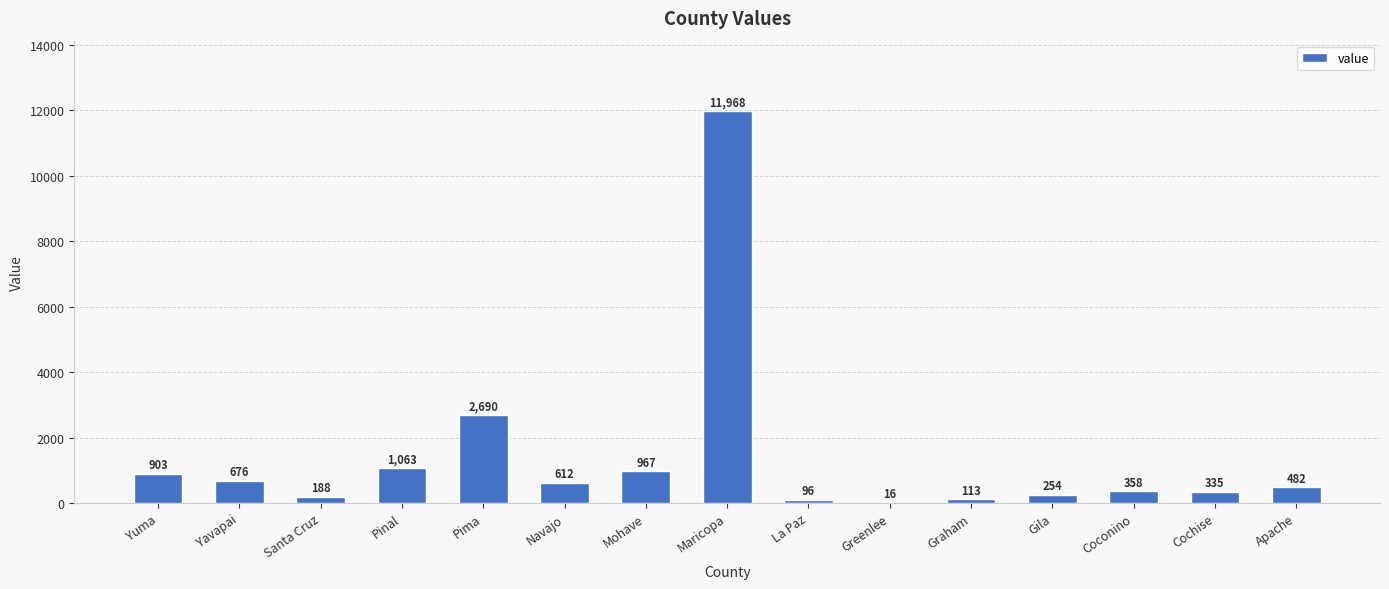

What is the sum of all values?

20721